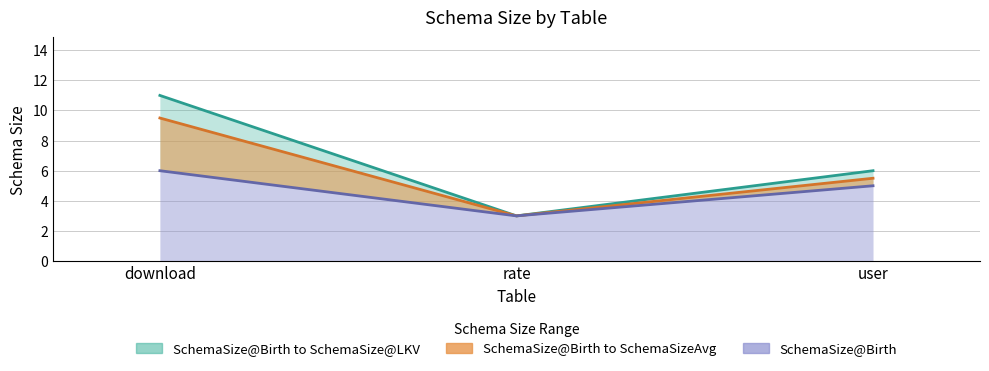

Between user and rate, which is larger?

user